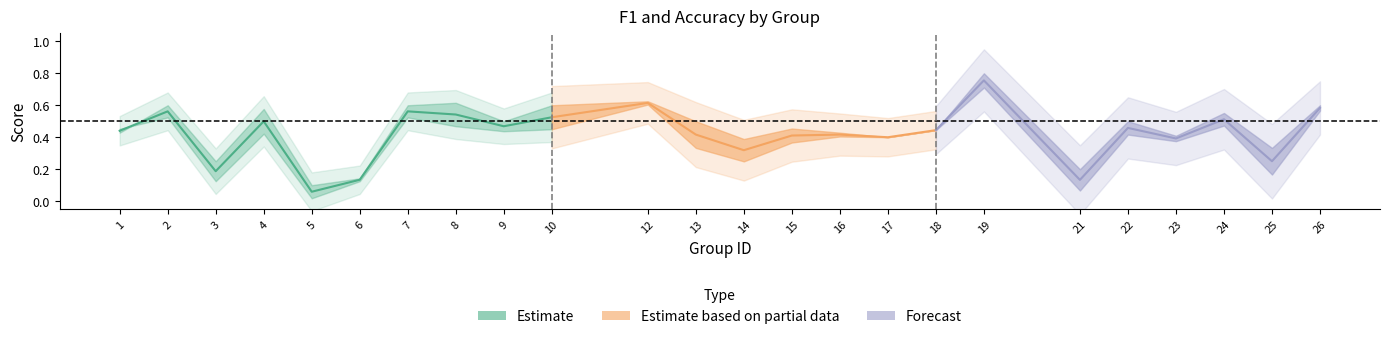

What is the maximum value for f1?

0.7